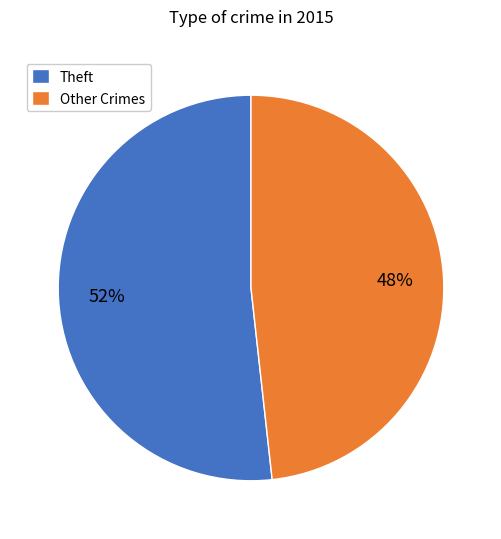

The Theft slice represents 52% of the pie. True or false?

True